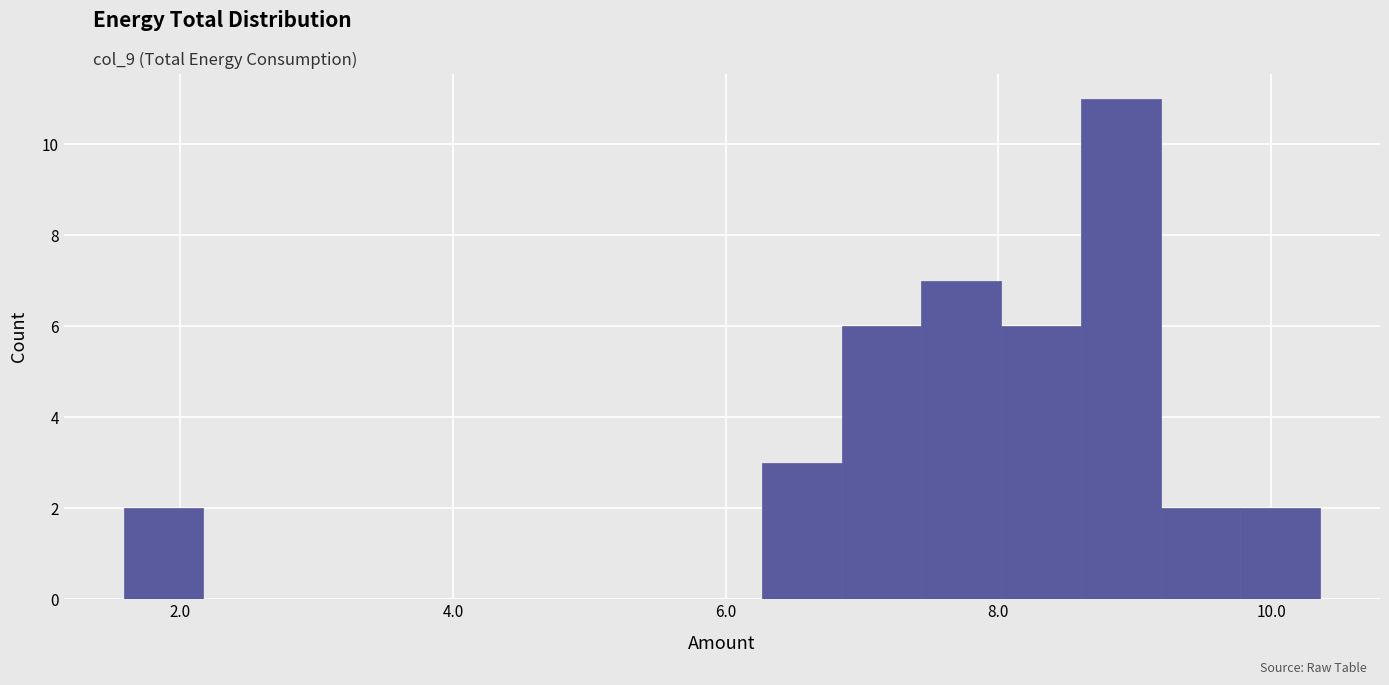

Around what value on the x-axis is the tallest bar? Give the approximate position of its centre, as read against the axis.

8.8